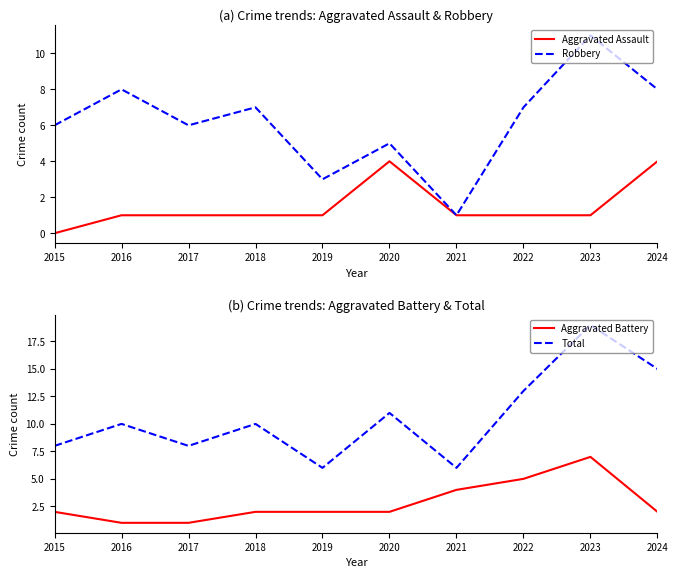

What is the minimum value for Total?

6